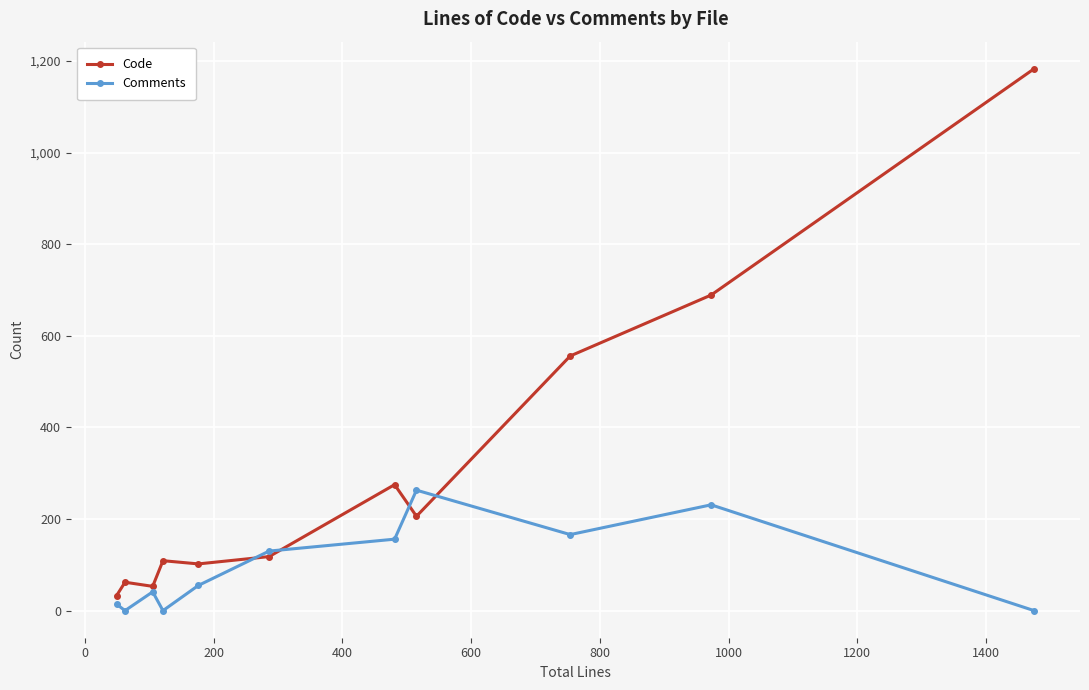

Which series ends up on top after the final intersection of Comments and Code?

Code